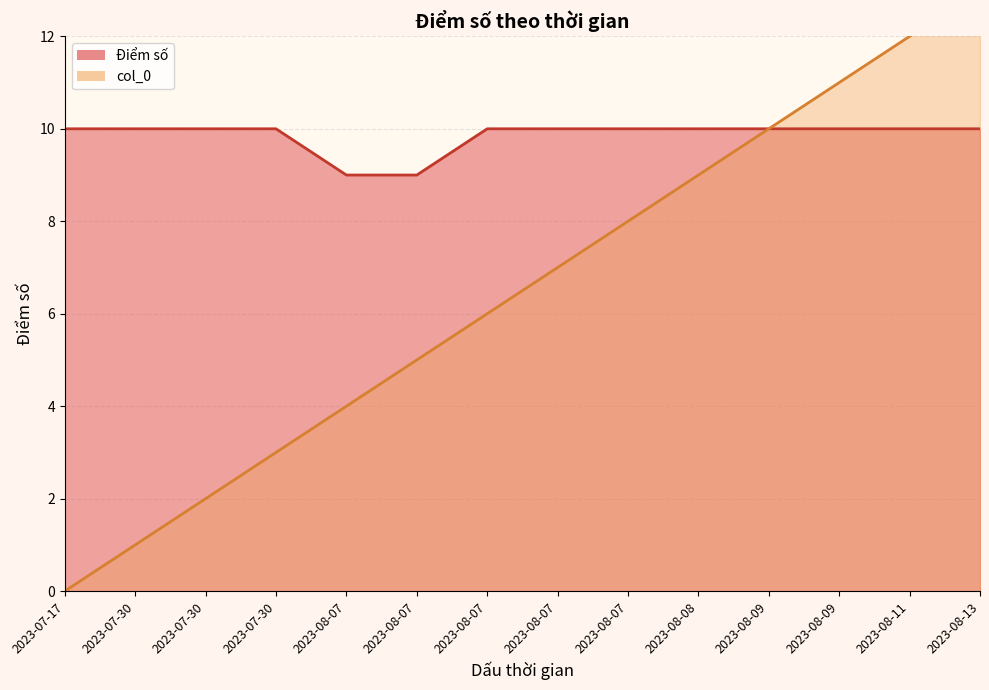

The value of col_0 at 2023-07-30 is 3. True or false?

False